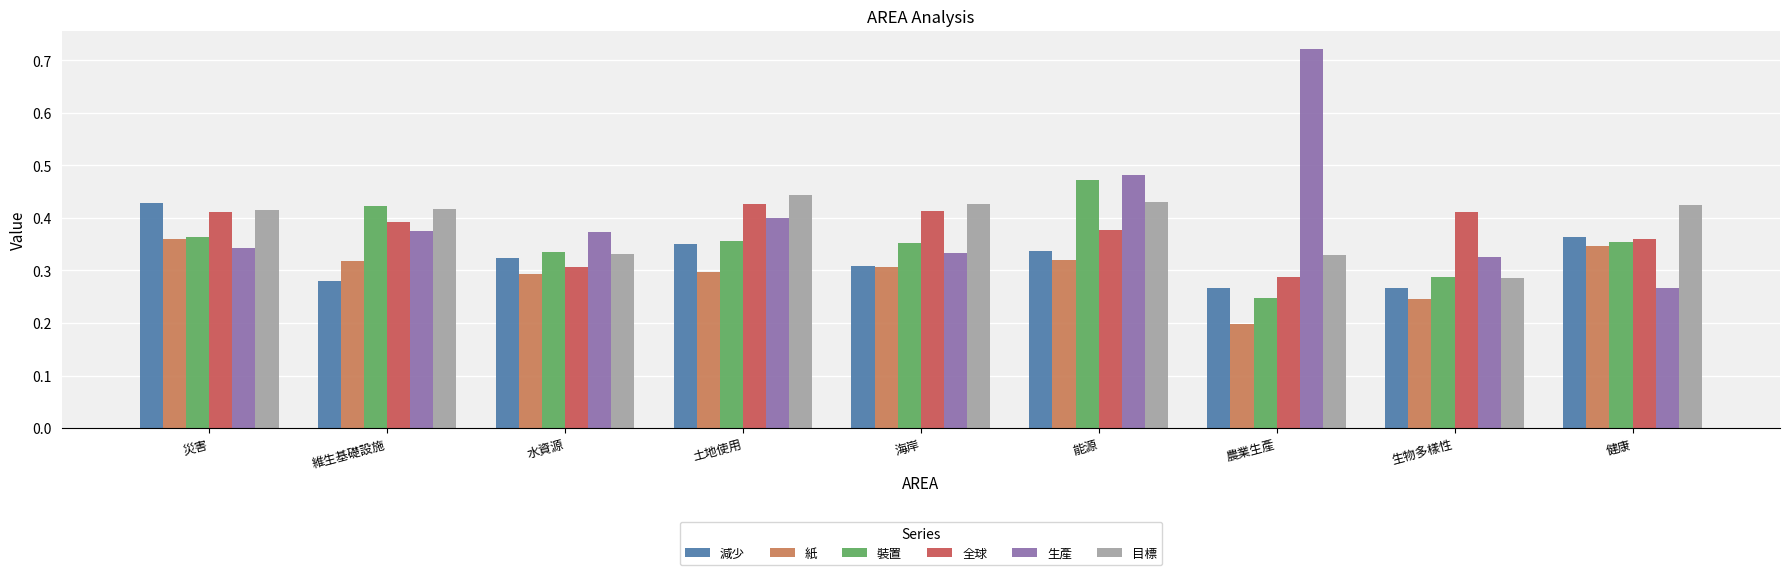

How many groups of bars are there?

9